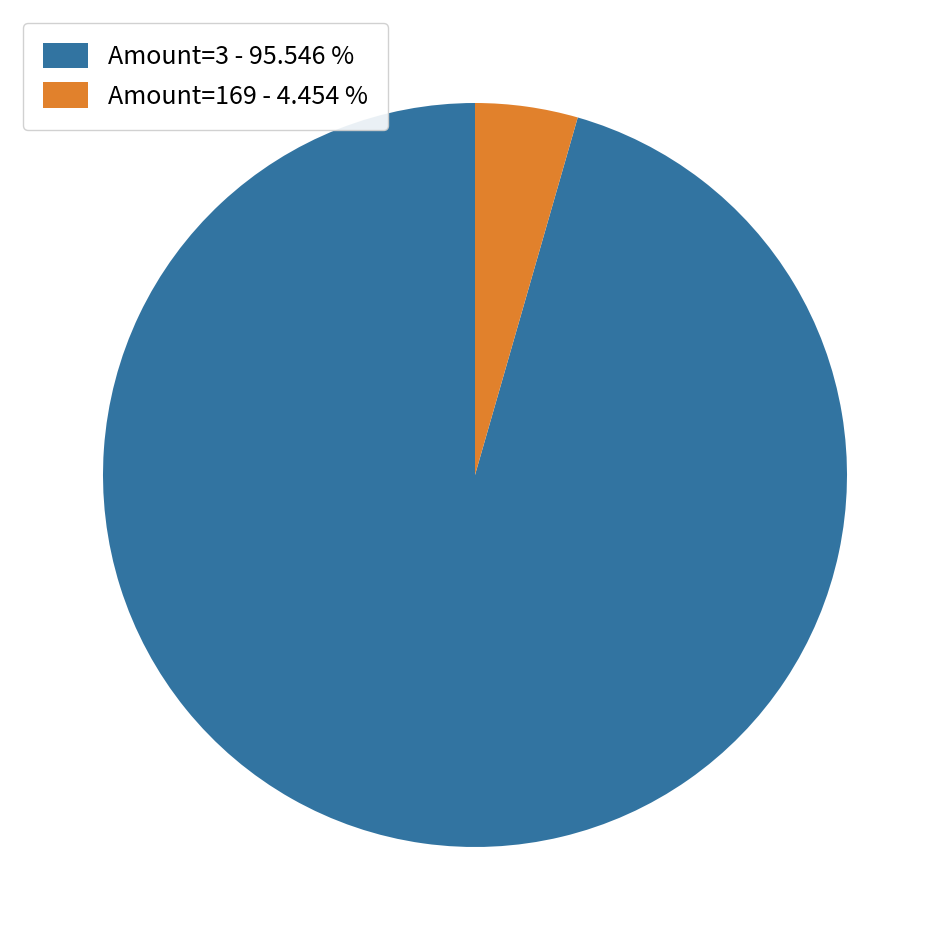

What is the smallest slice in the pie chart?

Amount=169 - 4.454 %